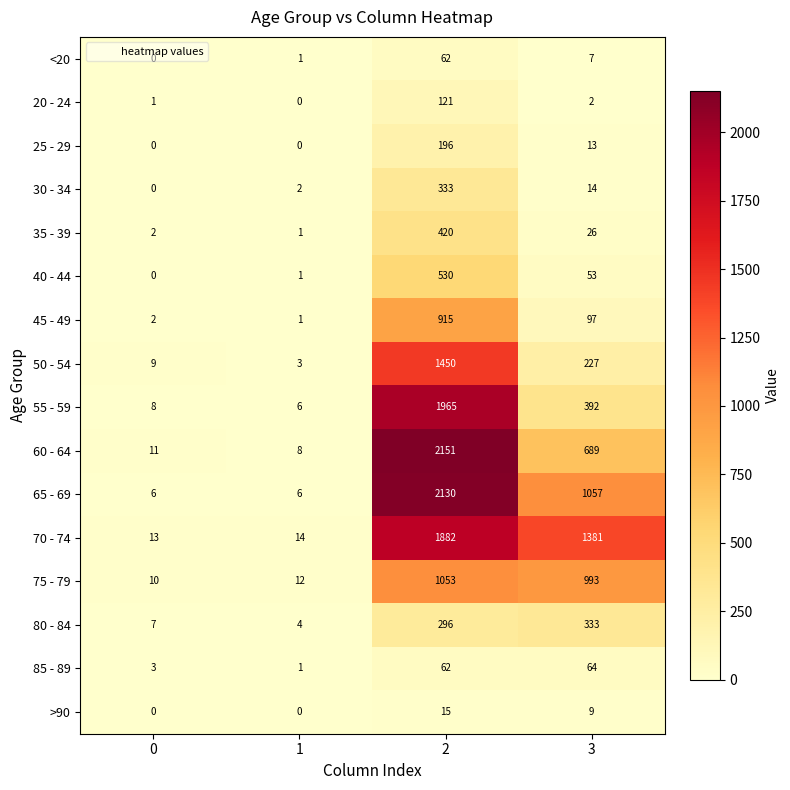

Which series has the widest spread of values?

60 - 64